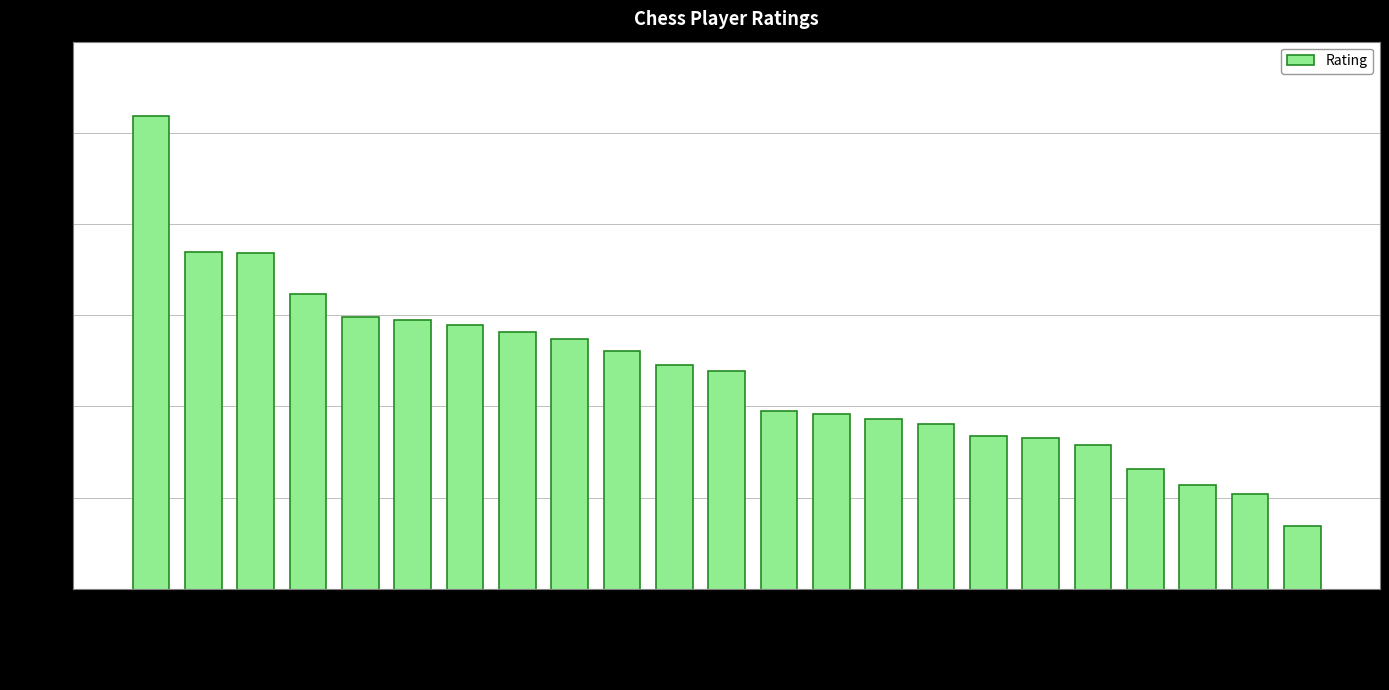

What is the average value?

2536